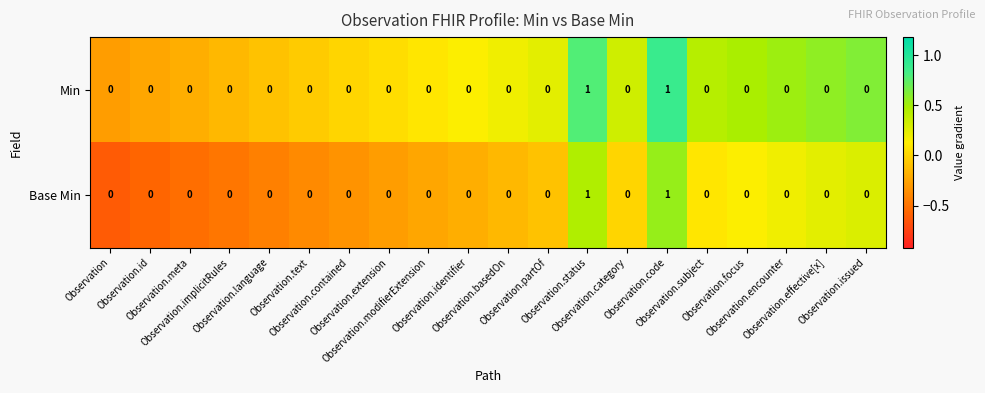

How many series are shown in this chart?

2